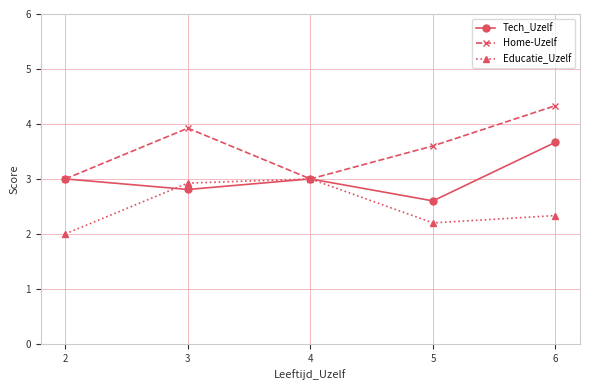

Is it true that Educatie_Uzelf equals 2.9 at 3?

True